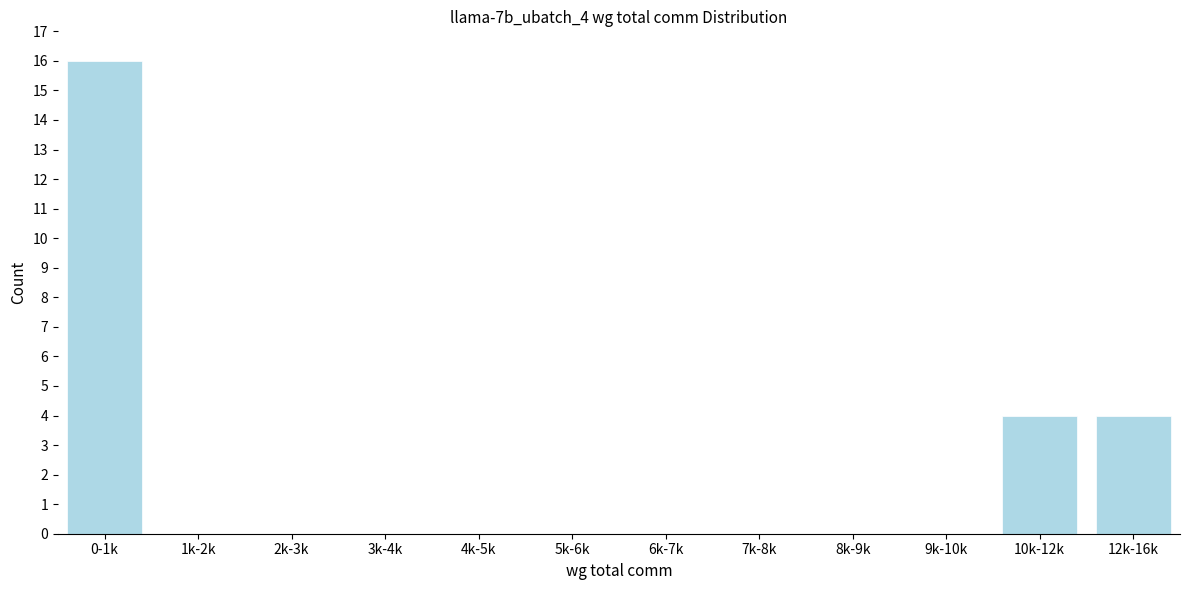

Reading left to right, extract all data points from this chart.

0-1k=16	1k-2k=0	2k-3k=0	3k-4k=0	4k-5k=0	5k-6k=0	6k-7k=0	7k-8k=0	8k-9k=0	9k-10k=0	10k-12k=4	12k-16k=4